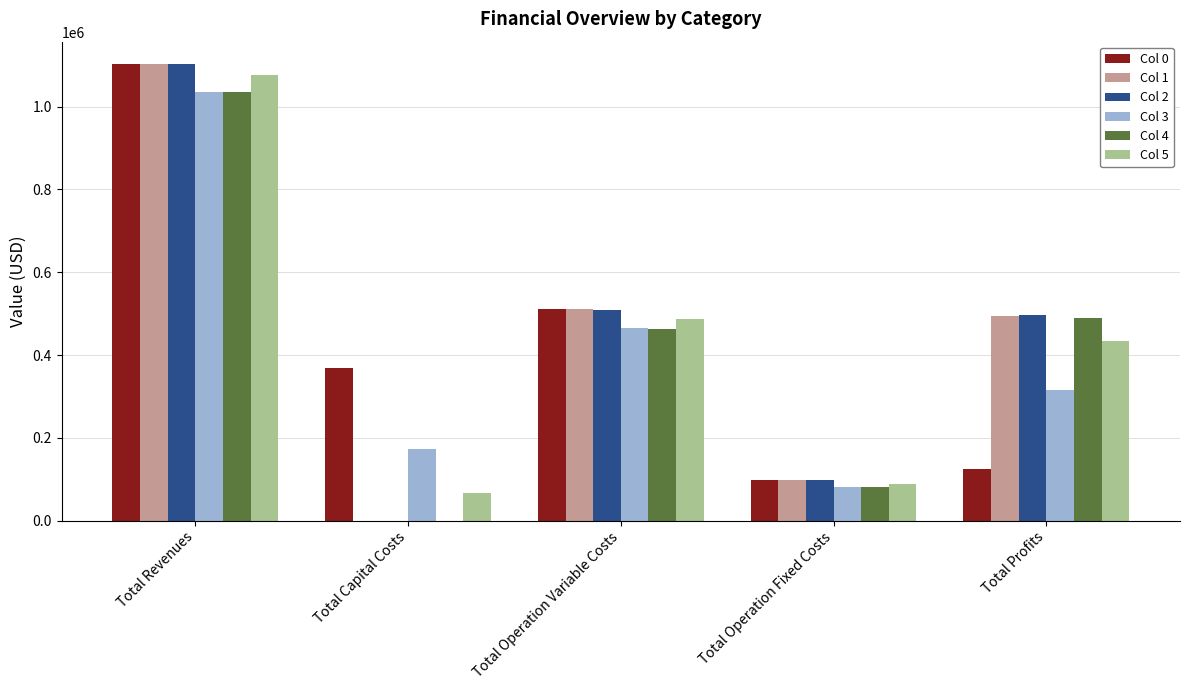

At which label does Col 4 reach its peak?

Total Revenues